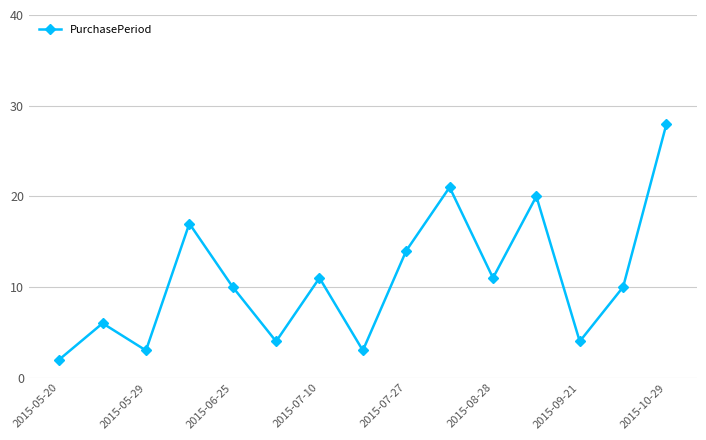

How many points are lower than both their immediate neighbors (excluding endpoints)?

5